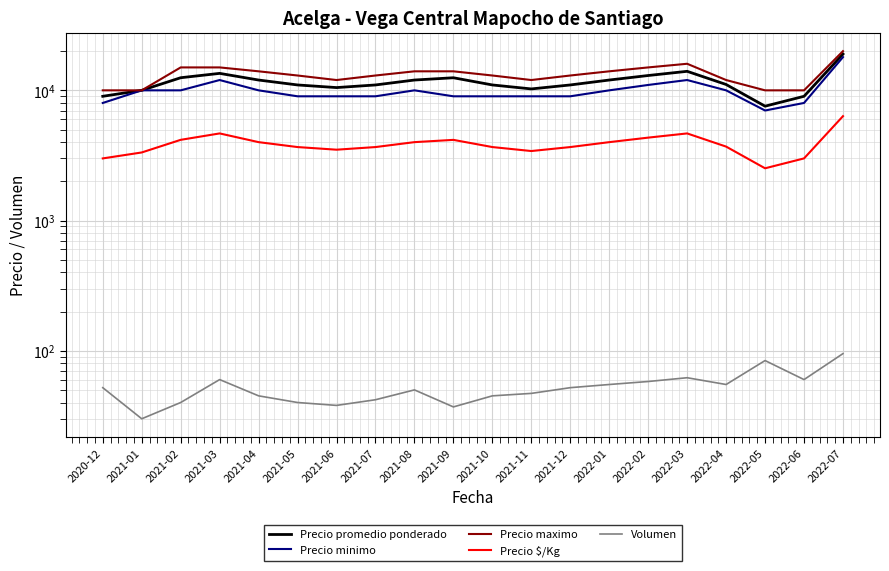

True or false: Precio $/Kg and Precio maximo intersect in this chart.

False